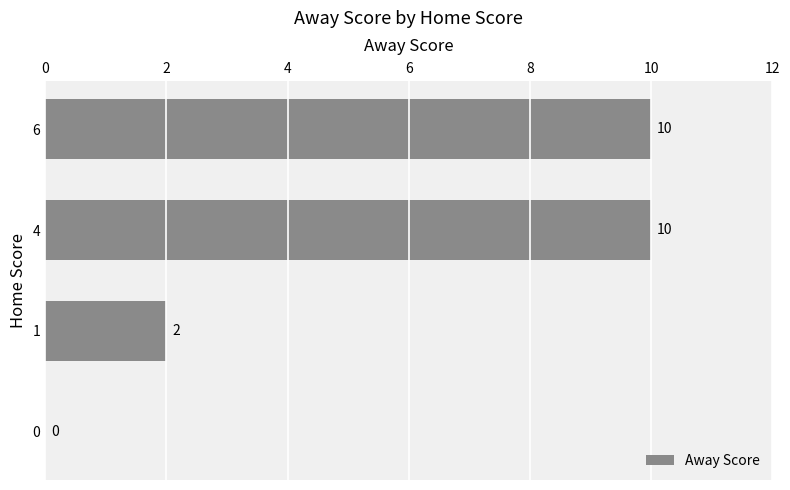

Count the values in the range 2 to 10.

3